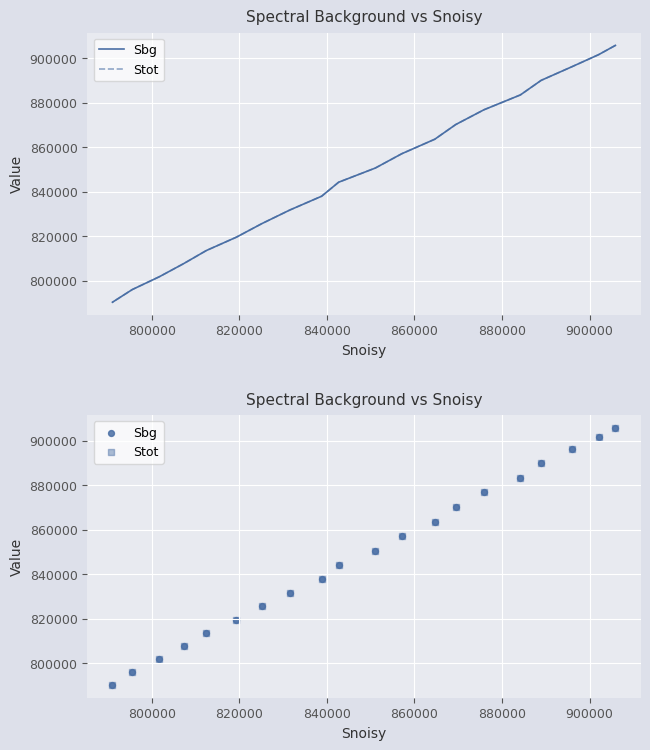

Which series has the widest spread of Y values?

Sbg